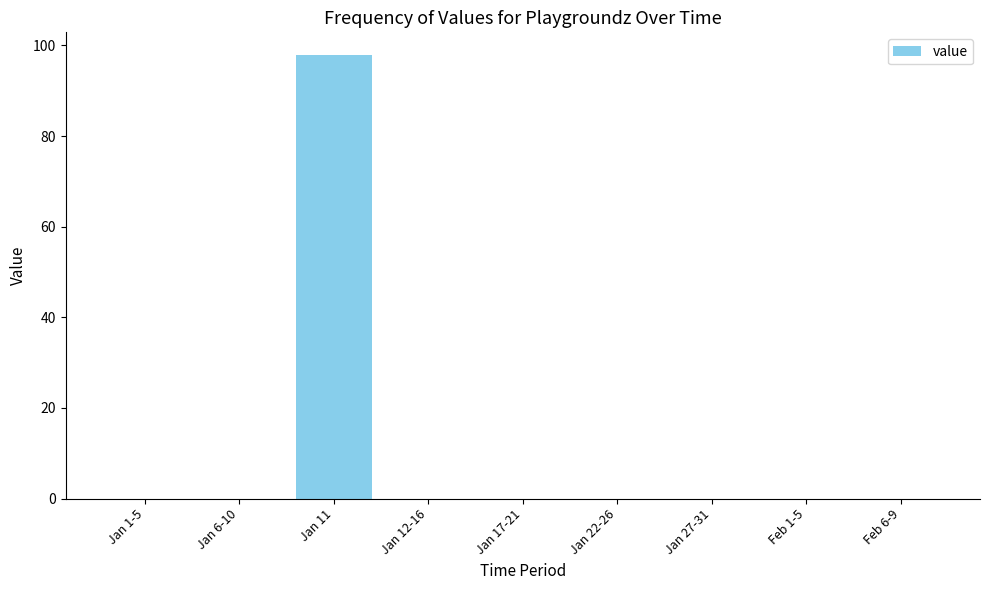

What is the maximum value shown in the chart?

98